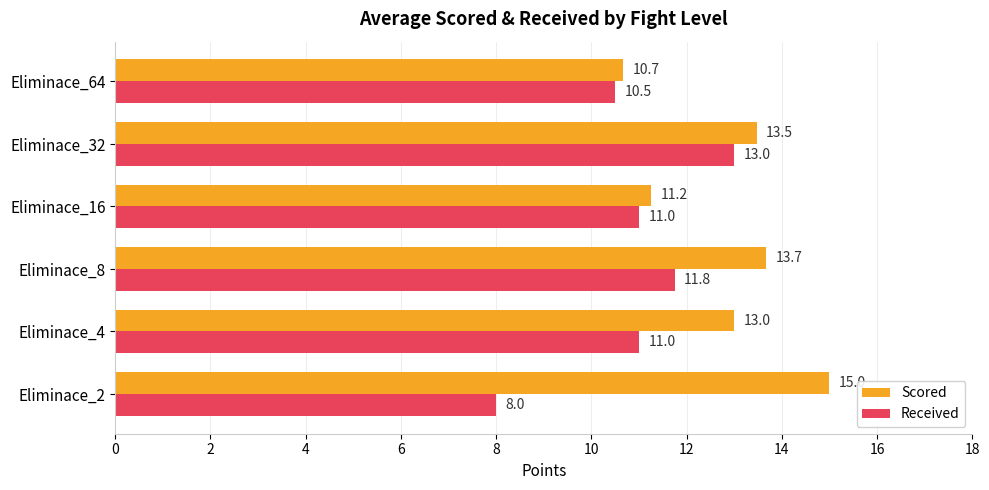

List the series in order of their peak value, highest first.

Scored, Received